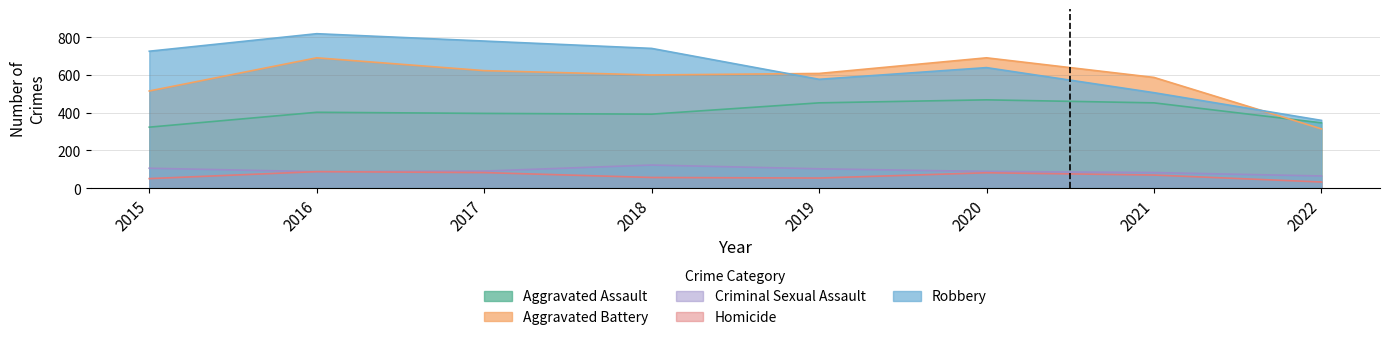

True or false: Aggravated Battery and Aggravated Assault cross at least once.

True